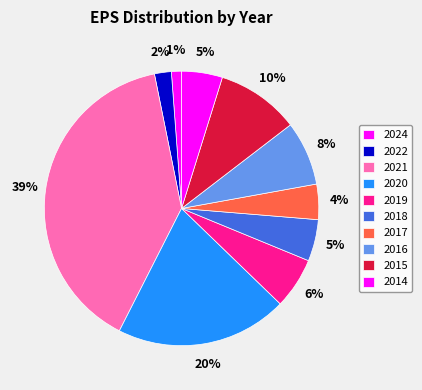

Is it true that 2021 is 52% of the pie?

False